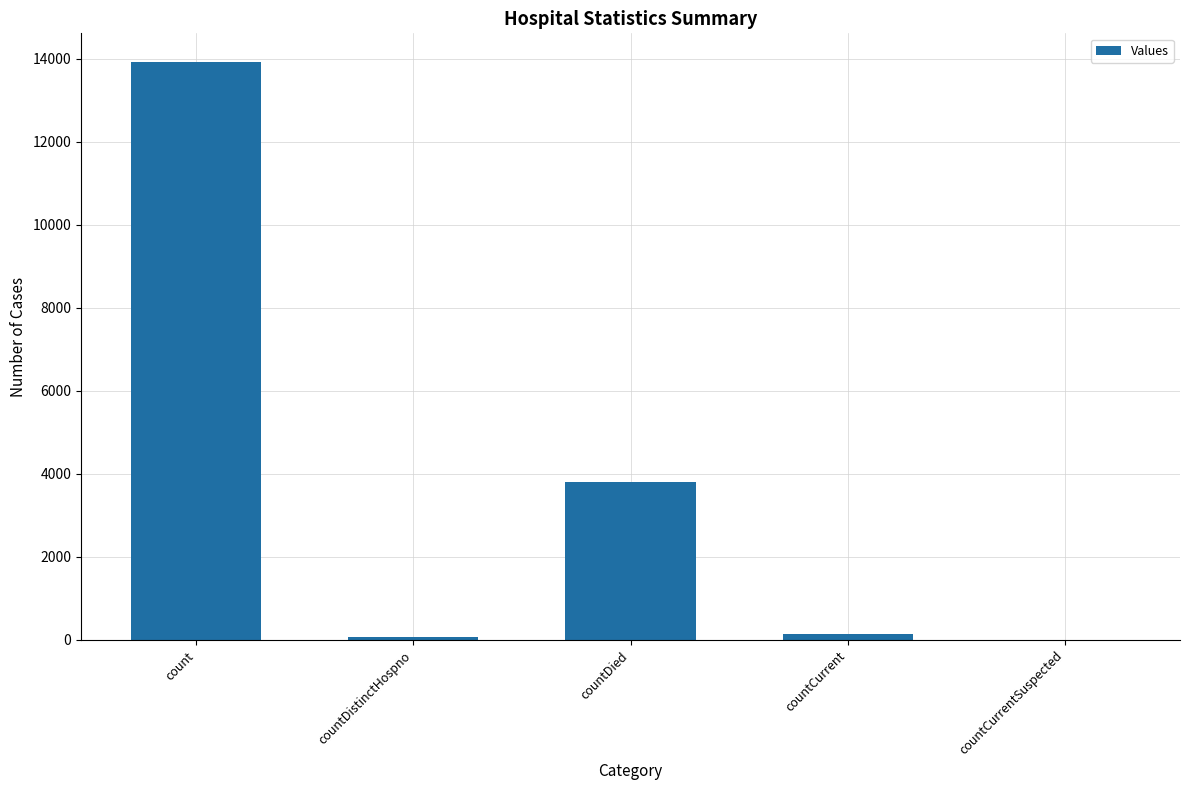

The chart shows a value of 22499 at count. True or false?

False